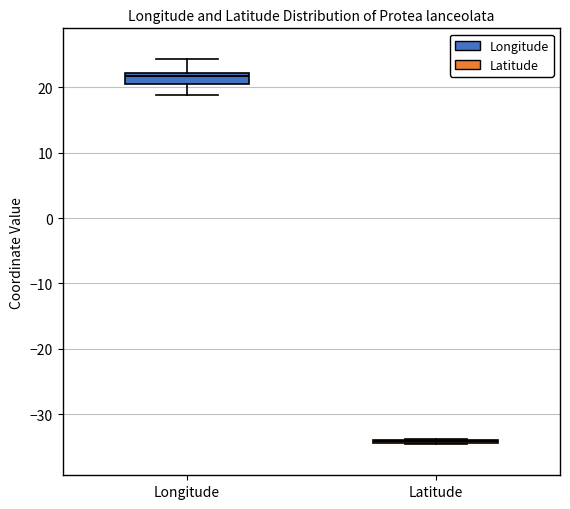

Reading left to right, transcribe this box plot: for each box, give where its median line is, the range the box spans, and where its two whiskers end, as read against the y-axis. The values are not printed on the chart, so give them approximately, as read against the axis.

Longitude: median 22 (just below the box's upper edge), box 21 to 22, whiskers 19 to 24
Latitude: box collapsed to a line at -34, whiskers -35 to -34